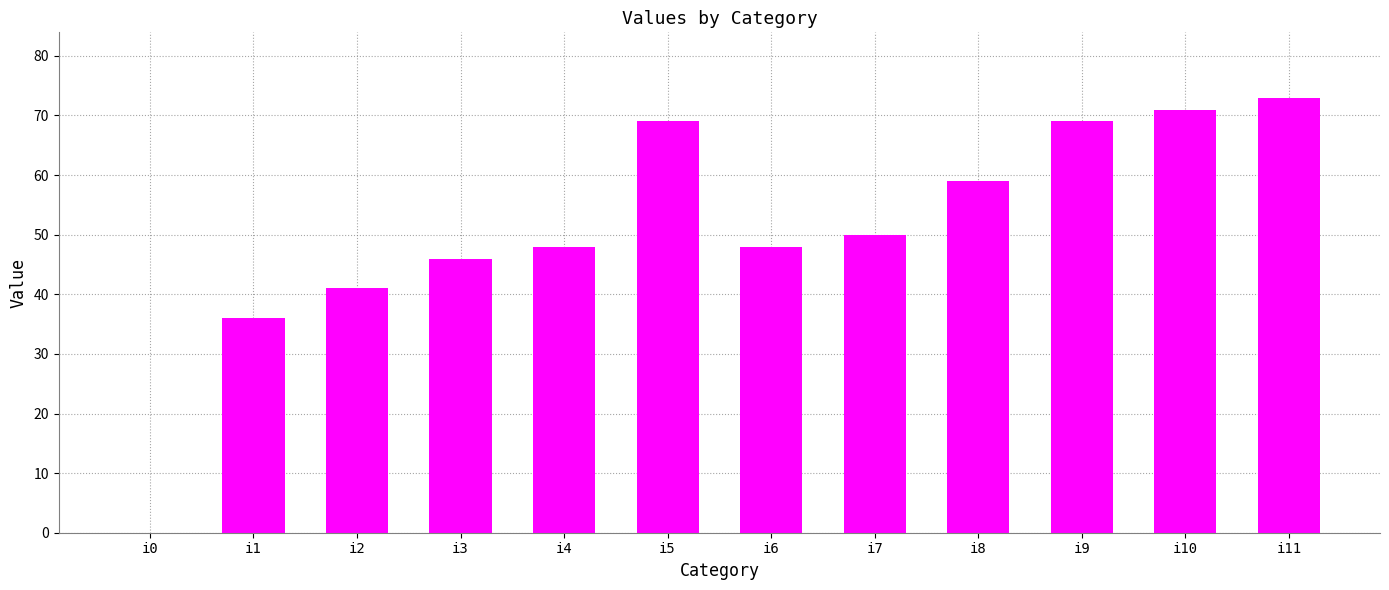

Which has a higher value, i5 or i11?

i11